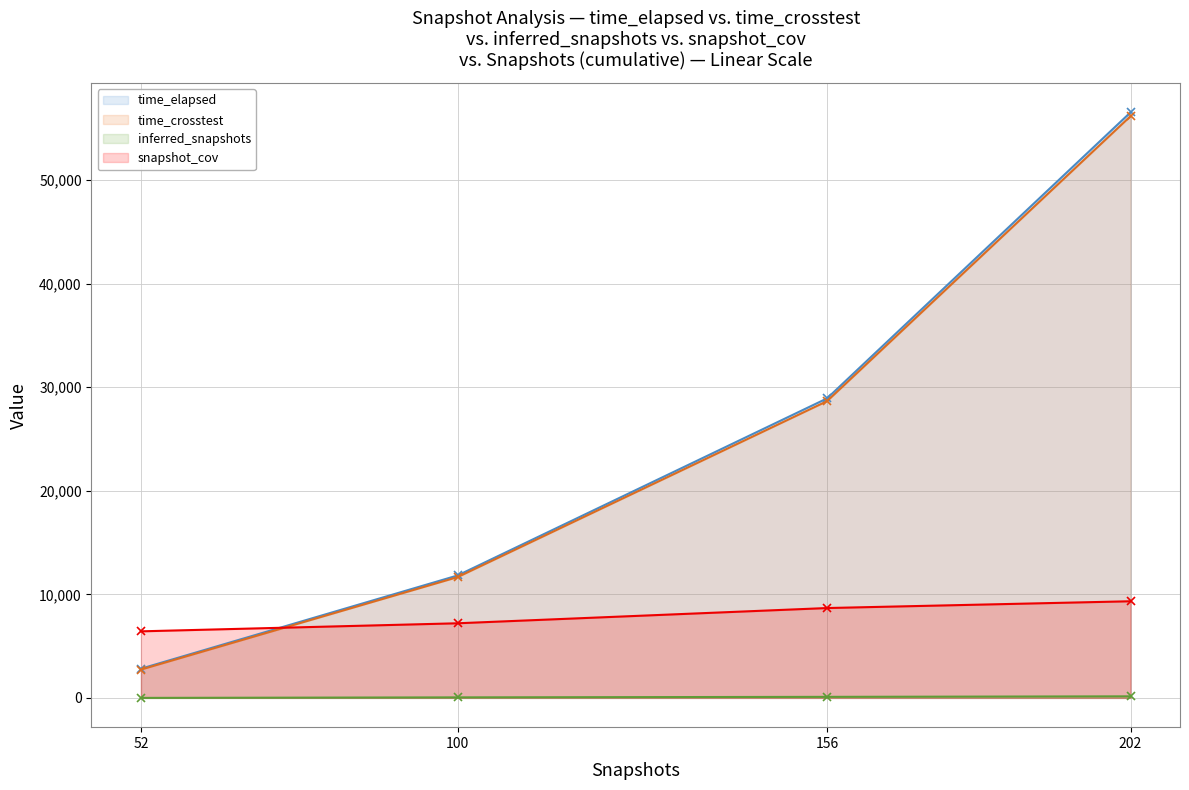

True or false: inferred_snapshots has a value of 100.0 at 156.

True